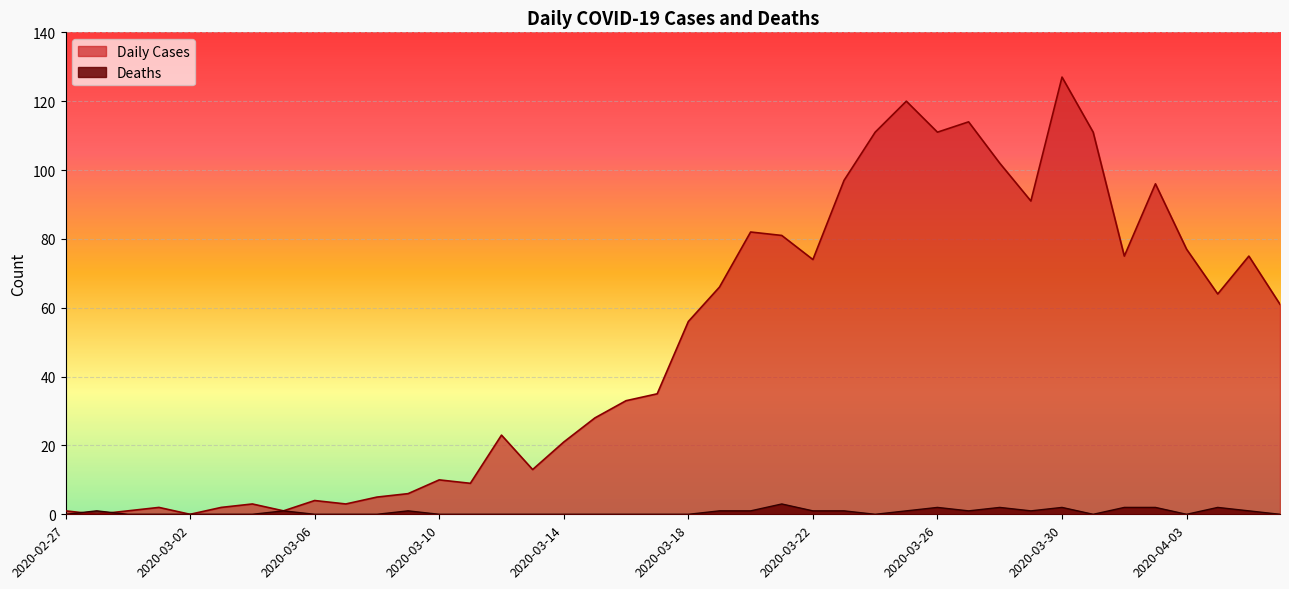

Rank the categories by Daily Cases value from highest to lowest.

2020-03-30, 2020-03-25, 2020-03-27, 2020-03-24, 2020-03-26, 2020-03-31, 2020-03-28, 2020-03-23, 2020-04-02, 2020-03-29, 2020-03-20, 2020-03-21, 2020-04-03, 2020-04-01, 2020-04-05, 2020-03-22, 2020-03-19, 2020-04-04, 2020-04-06, 2020-03-18, 2020-03-17, 2020-03-16, 2020-03-15, 2020-03-12, 2020-03-14, 2020-03-13, 2020-03-10, 2020-03-11, 2020-03-09, 2020-03-08, 2020-03-06, 2020-03-04, 2020-03-07, 2020-03-01, 2020-03-03, 2020-02-27, 2020-02-29, 2020-03-05, 2020-02-28, 2020-03-02